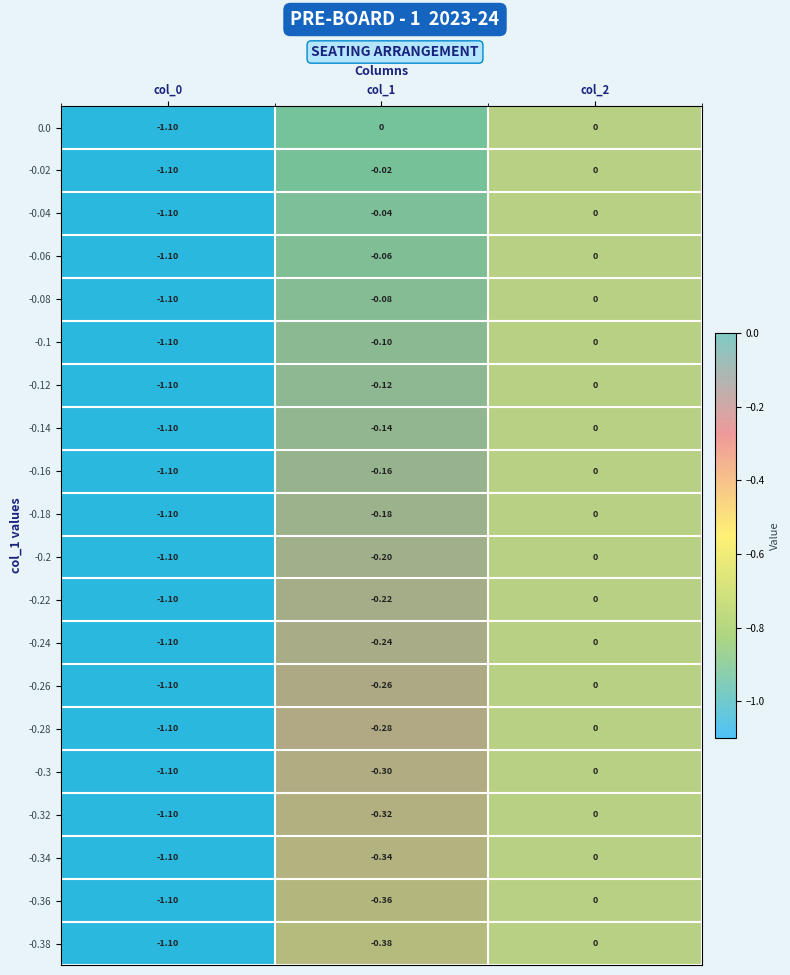

Is the value of -0.34 at col_0 greater than the value of -0.22 at col_1?

No